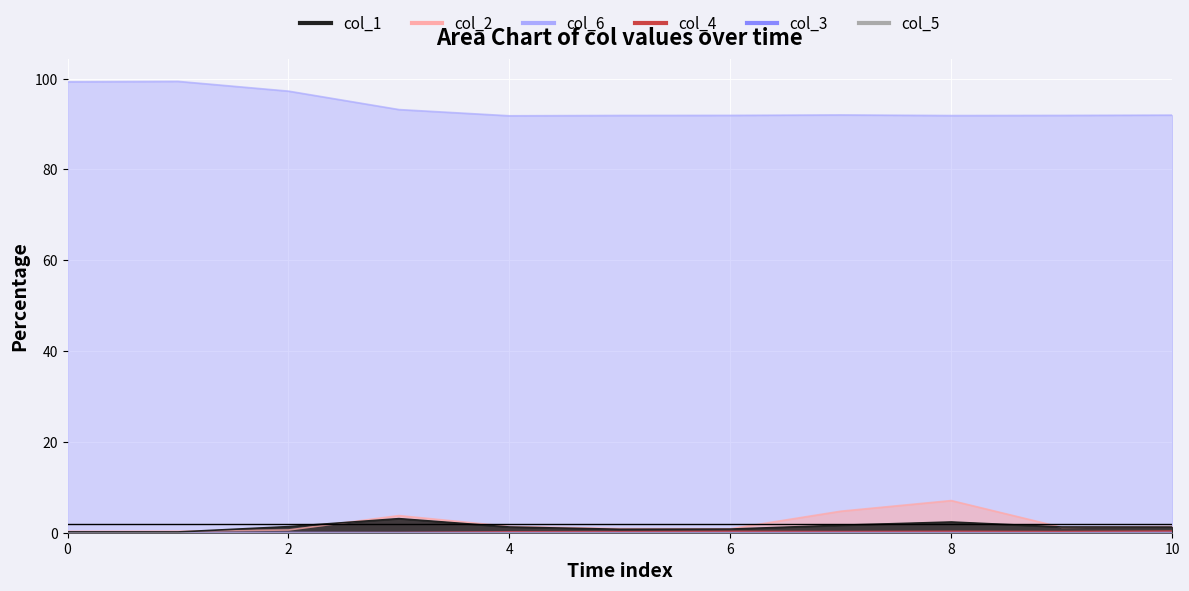

True or false: col_2 has more than 2 points higher than both neighbors.

False